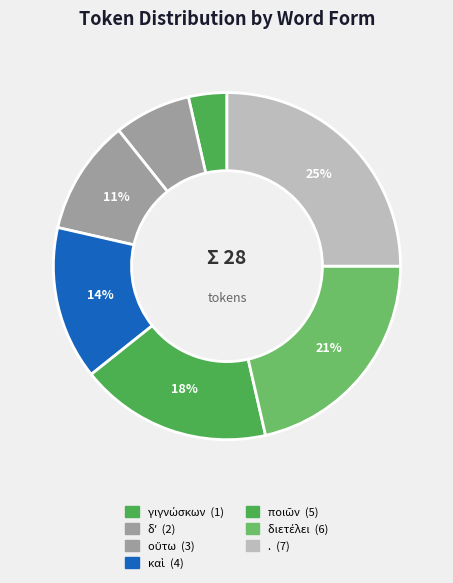

To the nearest percent, what is the difference between the largest and smallest slice percentages?

21%